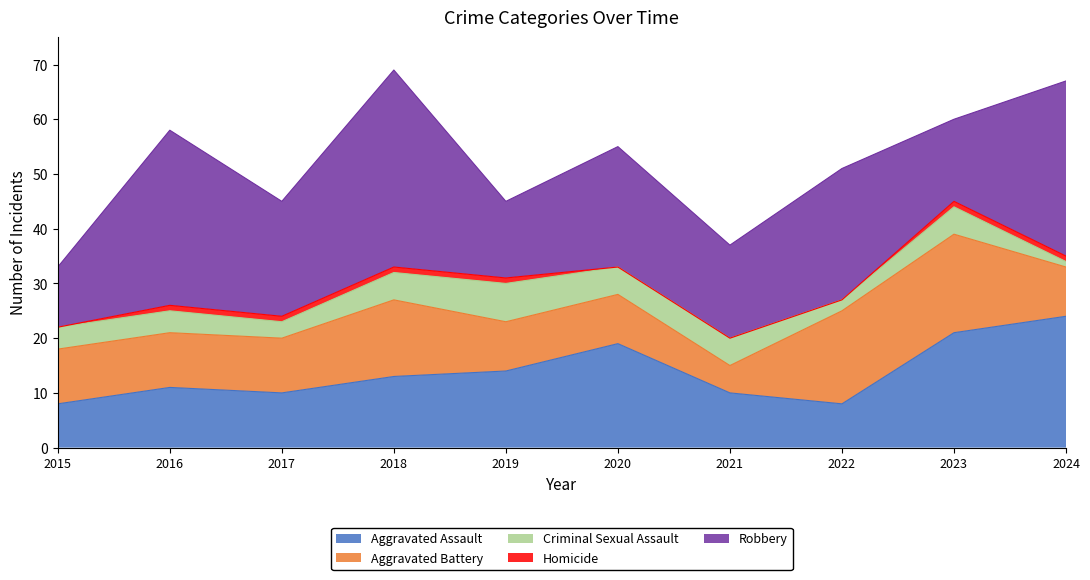

How many lines are shown in the chart?

5